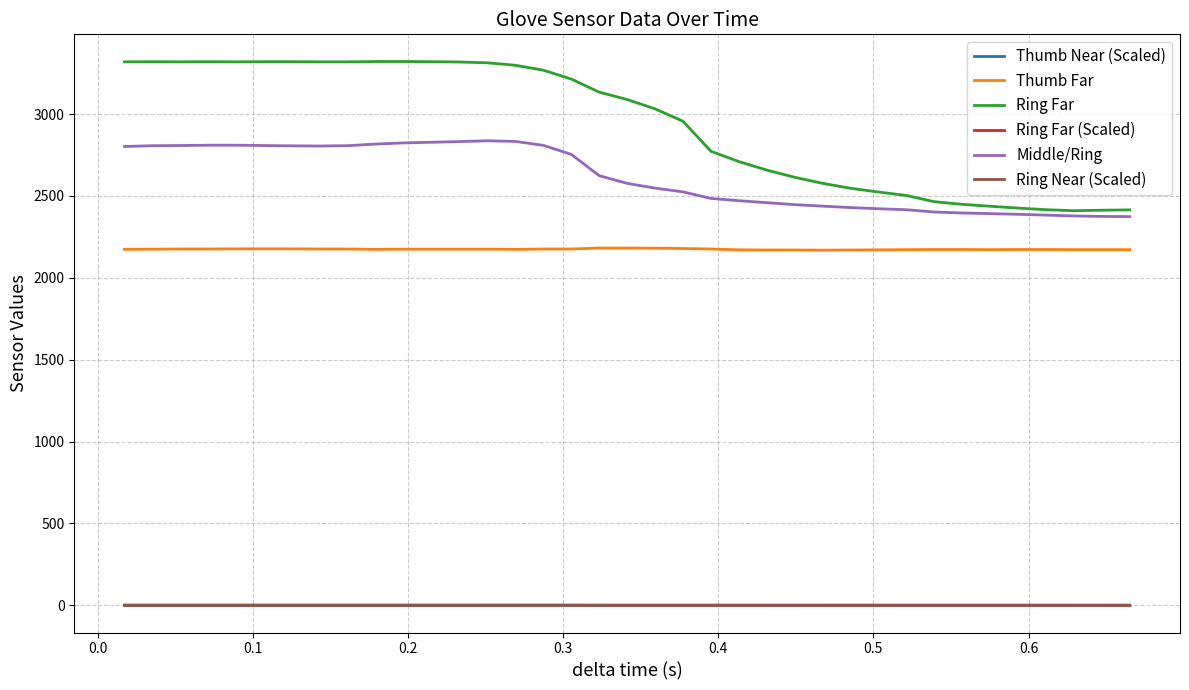

Which series has the widest spread of values?

Ring Far